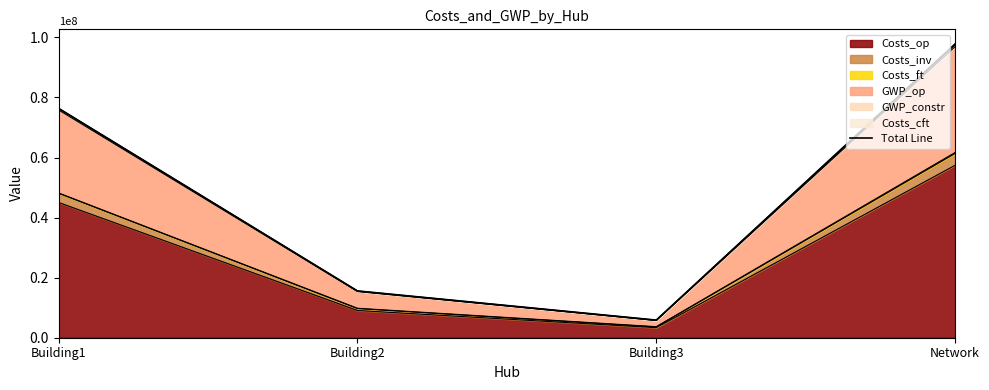

Read the value at Network.

97784235.7